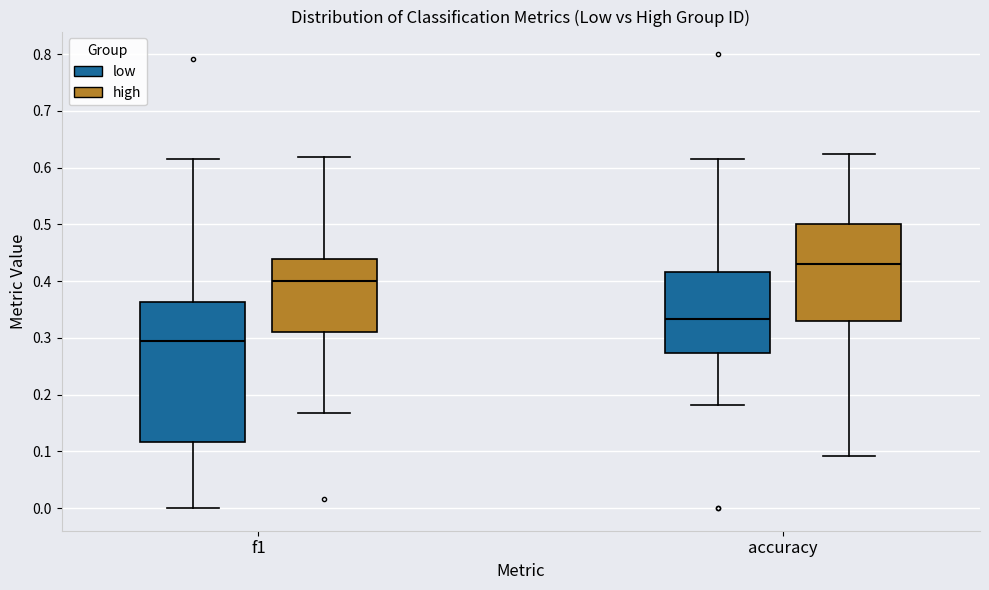

Reading left to right, transcribe this box plot: for each box, give where its median line is, the range the box spans, and where its two whiskers end, as read against the y-axis. The values are not printed on the chart, so give them approximately, as read against the axis.

f1 (low): median 0.29, box 0.12 to 0.36, whiskers 0.00 to 0.62
f1 (high): median 0.40, box 0.31 to 0.44, whiskers 0.17 to 0.62
accuracy (low): median 0.33, box 0.27 to 0.42, whiskers 0.18 to 0.62
accuracy (high): median 0.43, box 0.33 to 0.50, whiskers 0.09 to 0.63